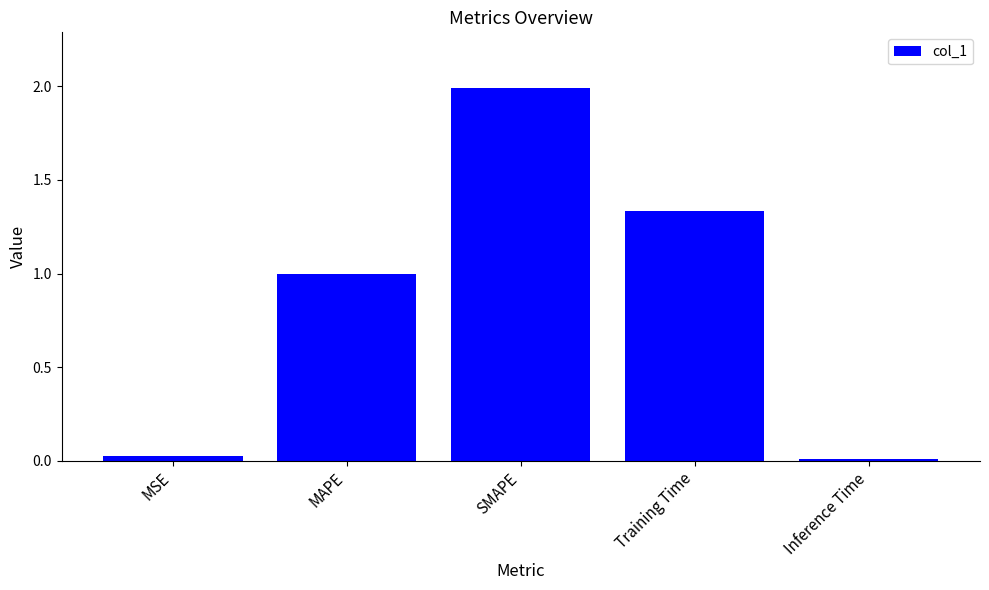

True or false: the data shows 0.0 at Inference Time.

True